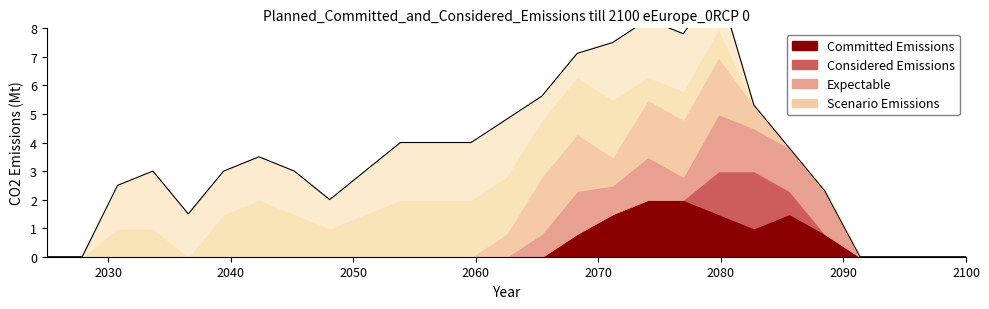

What is the average value?

3.5